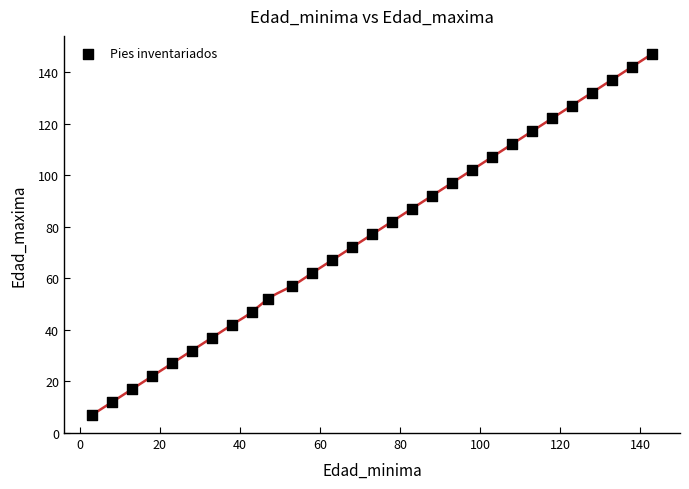

What is the range of Y values (max minus min)?

140